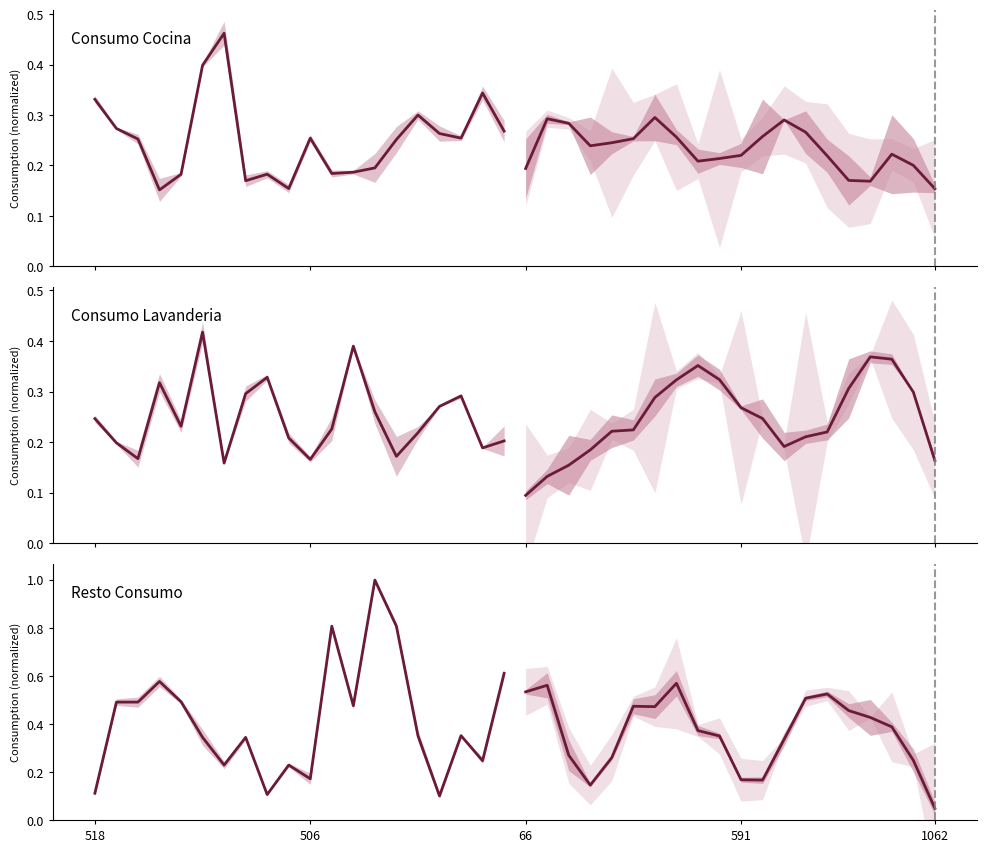

Which series changed the most between 5 and 19?

Resto_Consumo